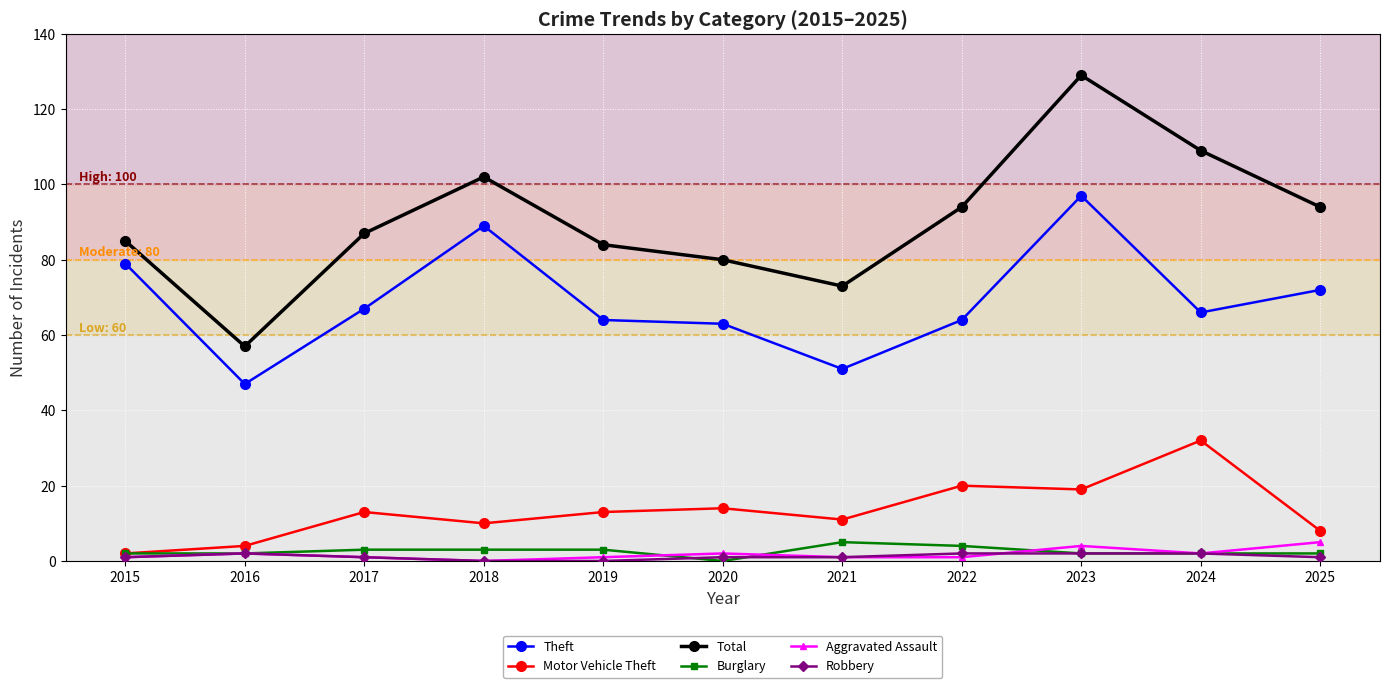

What are all the series names shown in the legend?

Theft, Motor Vehicle Theft, Total, Burglary, Aggravated Assault, Robbery